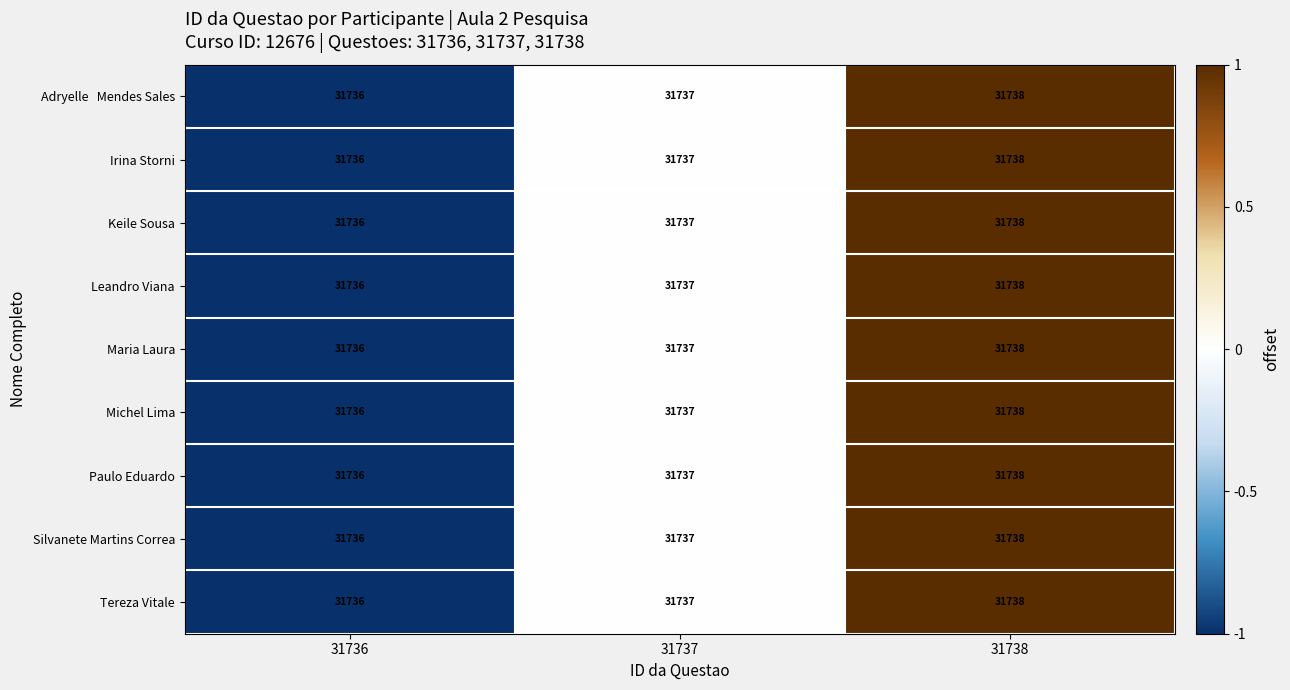

What is the highest value of the Michel Lima series?

31738